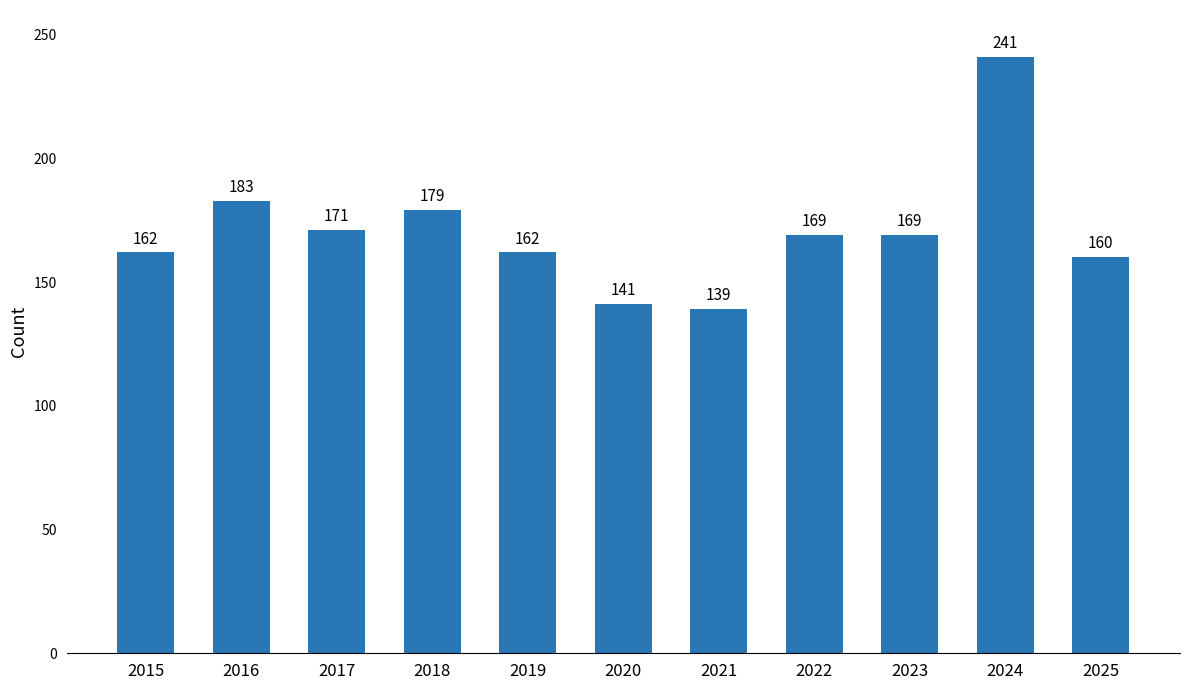

What is the value of the 3rd bar from the left?

171